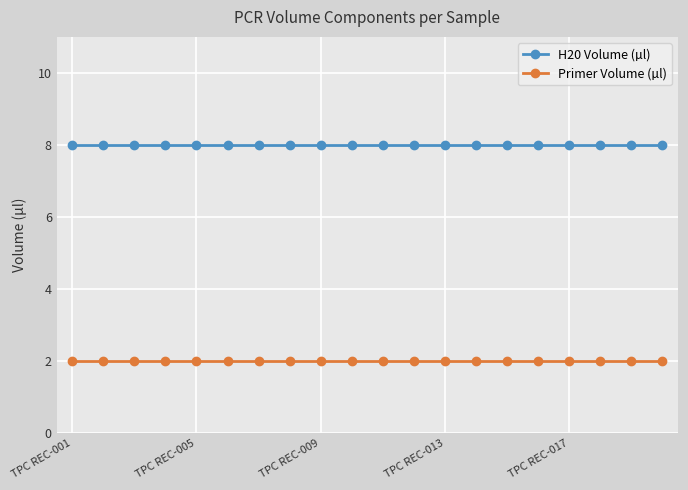

What are all the series names shown in the legend?

H20 Volume (µl), Primer Volume (µl)